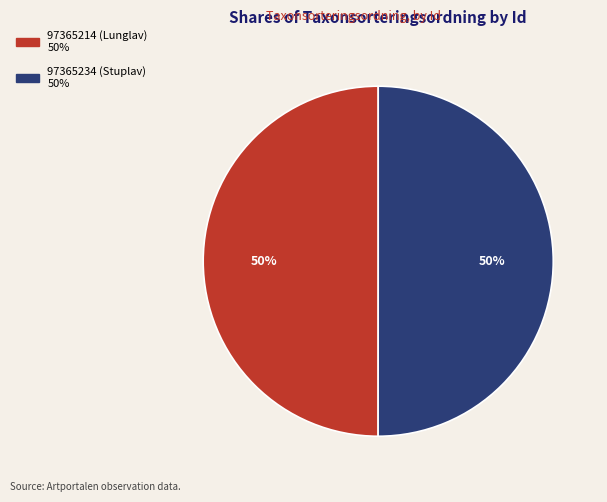

What is the ratio of the value at 97365234 (Stuplav) to the value at 97365214 (Lunglav)?

1.0